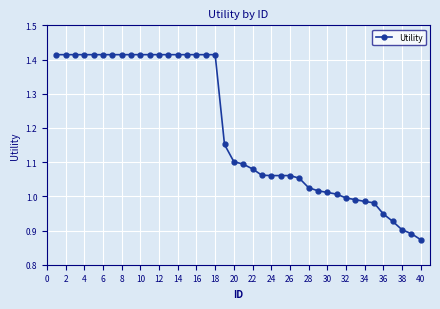

What is the difference between the maximum and minimum values?

0.5